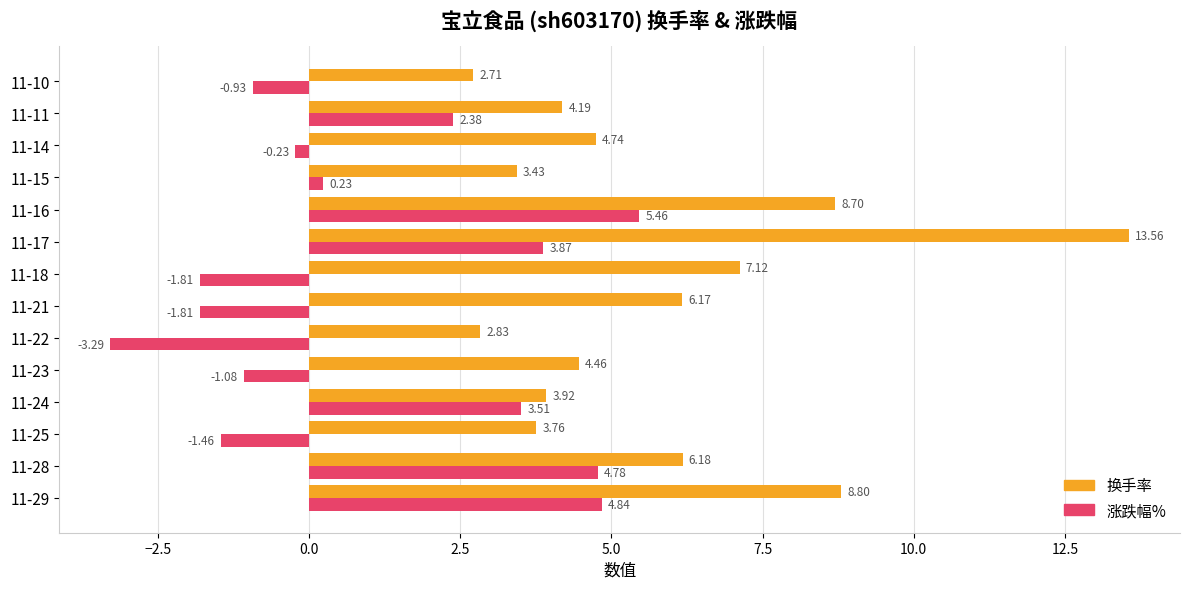

How many distinct data groups are displayed?

2